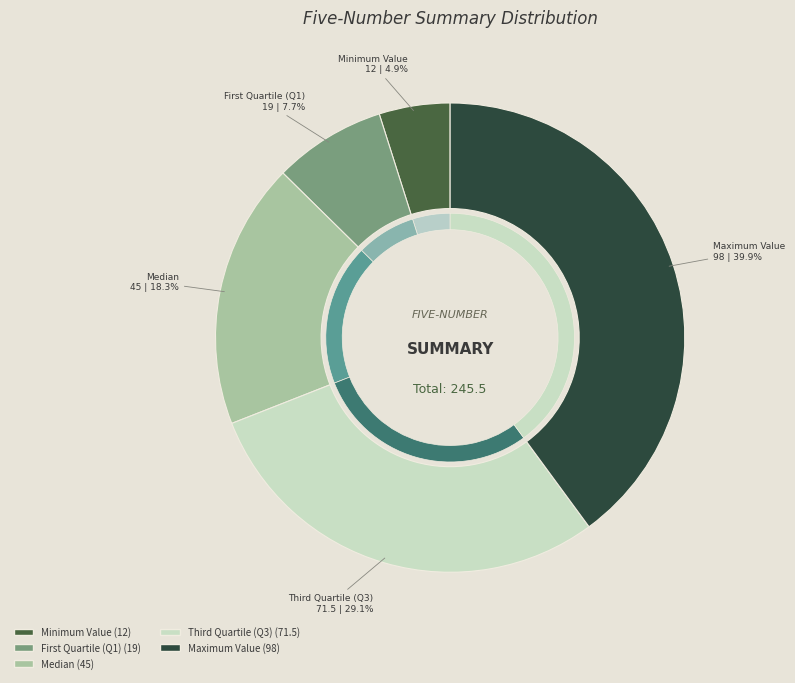

True or false: Median accounts for 18% of the total.

True